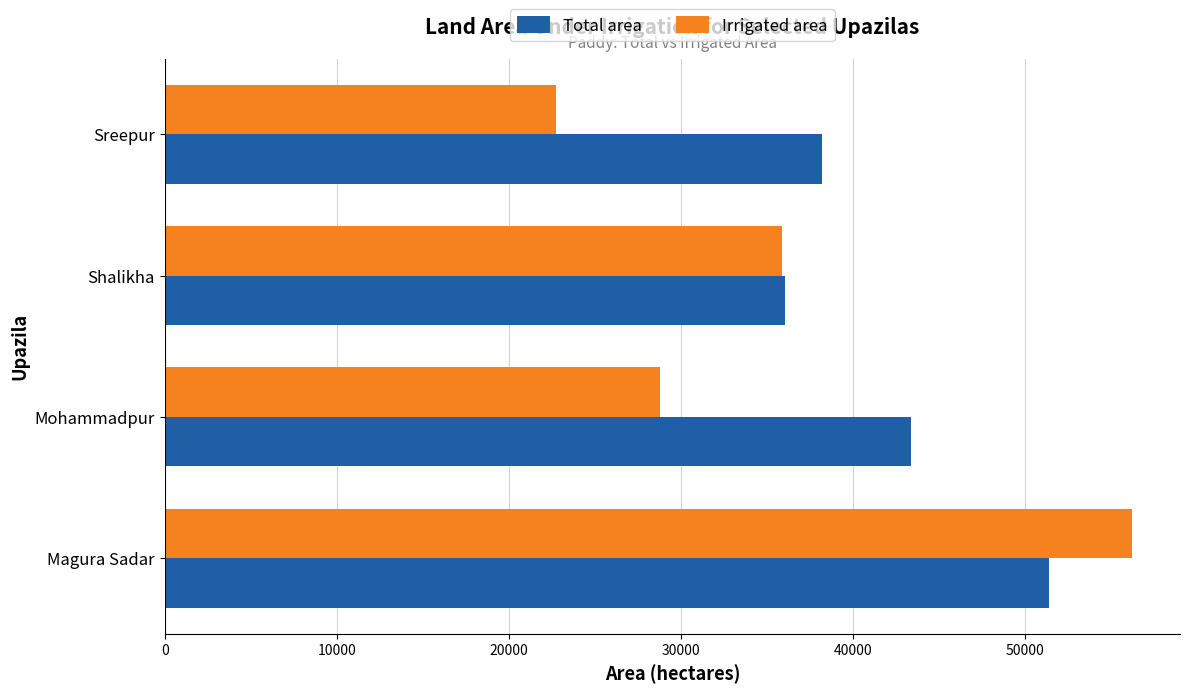

Which category has the lowest value in the Irrigated area series?

Sreepur